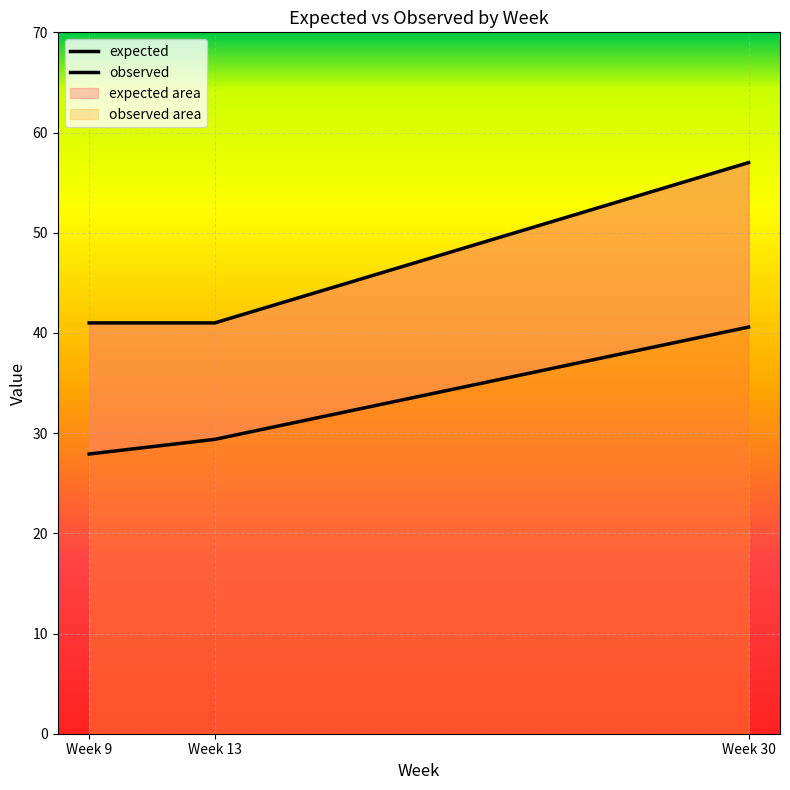

What is the spread (max minus min) of values at Week 30?

16.4